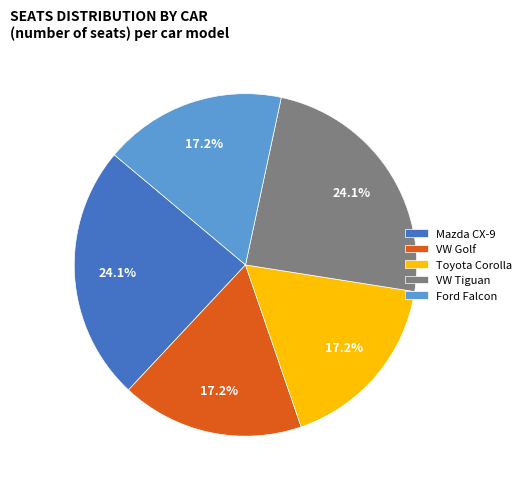

The Ford Falcon slice represents 7% of the pie. True or false?

False